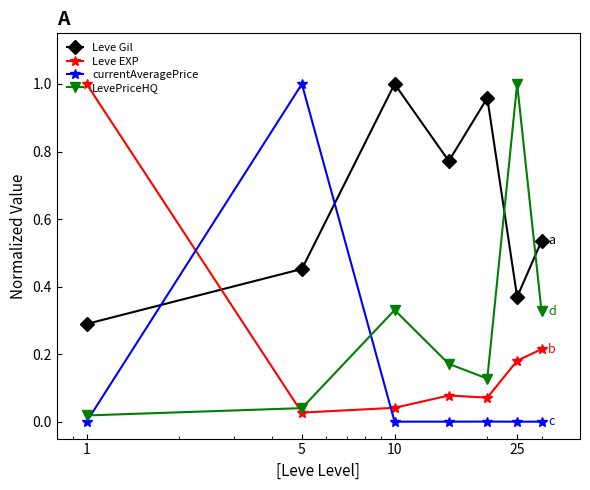

What is the sum of all LevePriceHQ values?

2.0